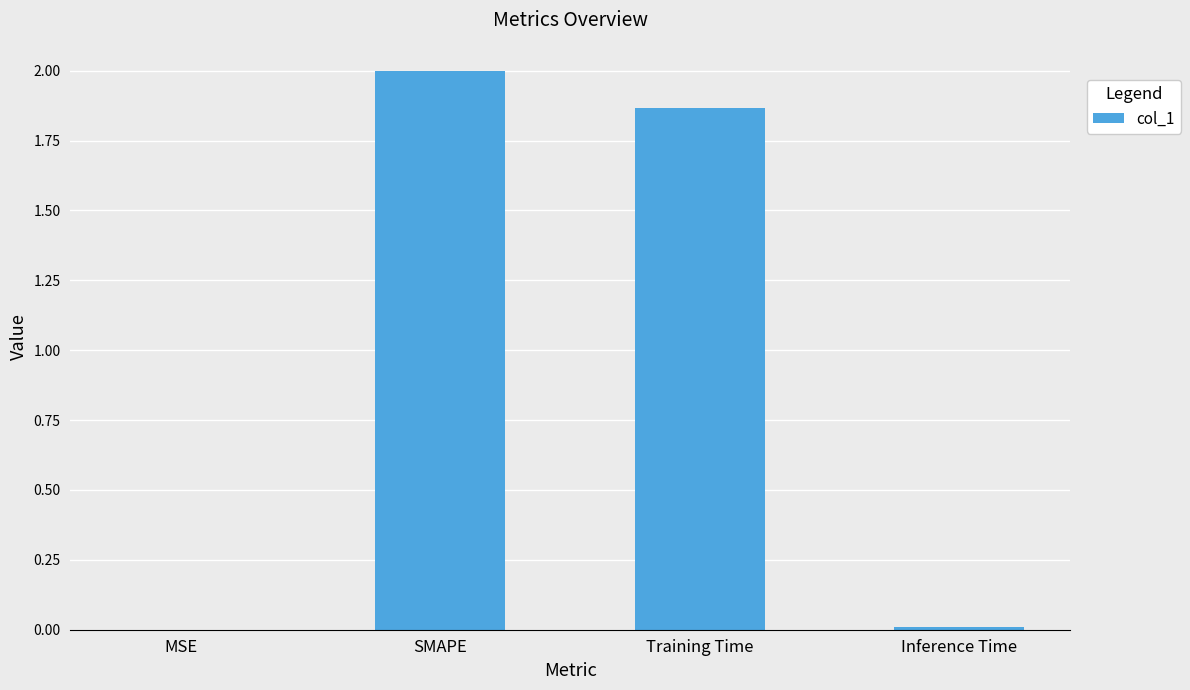

What is the sum of all values?

3.9